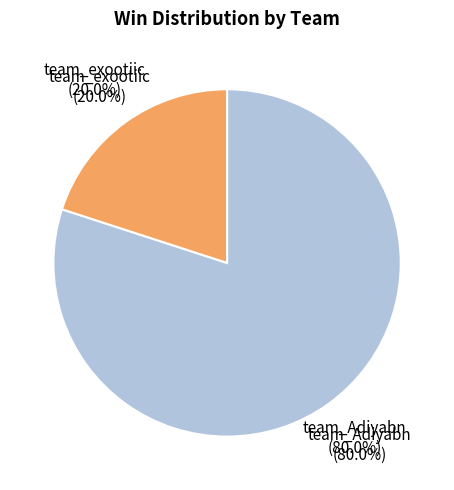

To the nearest percent, what is the difference between the team_Adiyabn and team_exootiic slice percentages?

60%